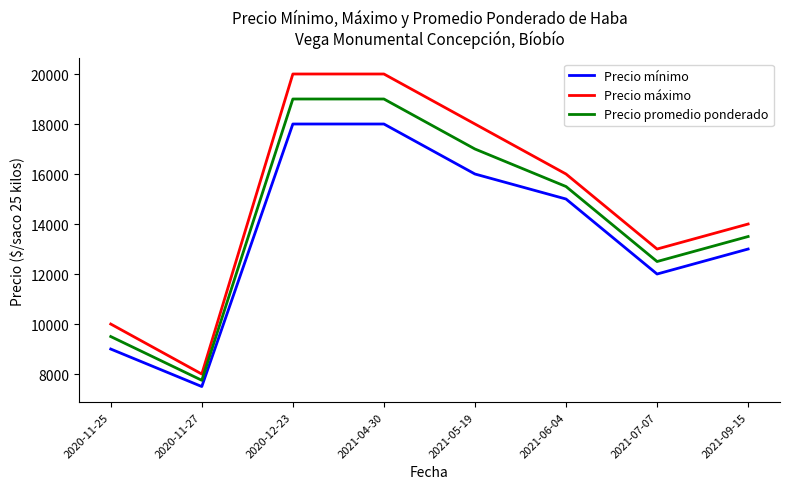

Is this an area chart (filled region under the line)?

No